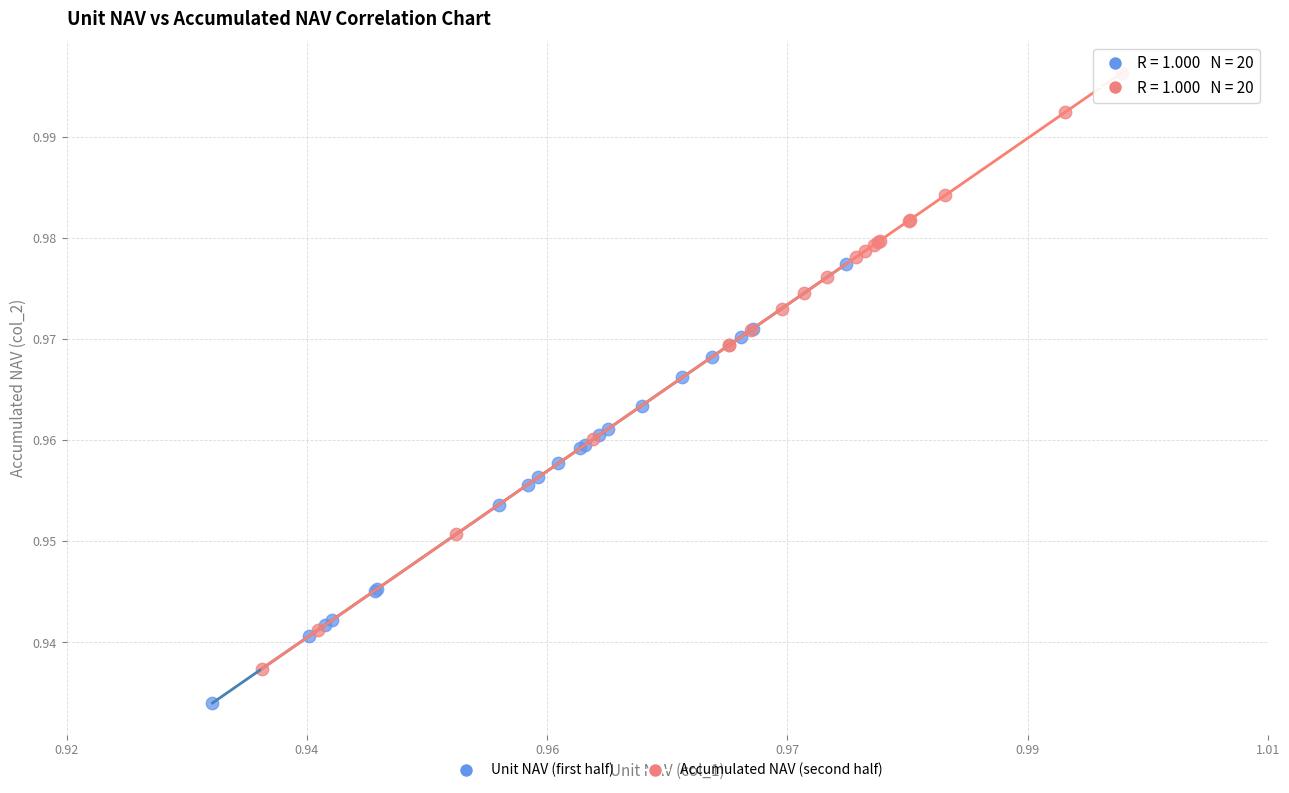

Which series has the widest spread of Y values?

Accumulated NAV (second half)